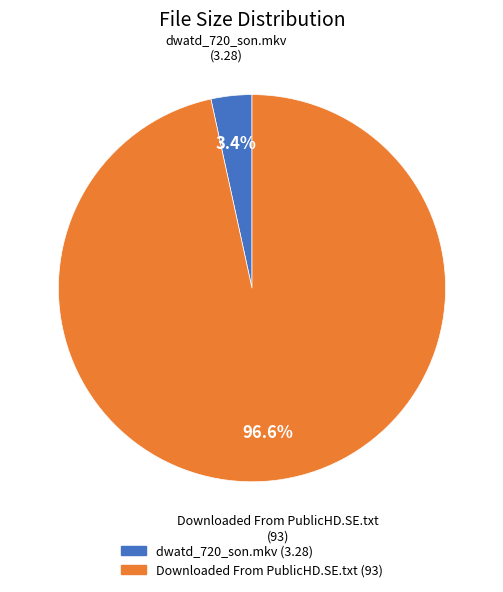

To the nearest percent, what is the difference between the Downloaded From PublicHD.SE.txt and dwatd_720_son.mkv slice percentages?

93%